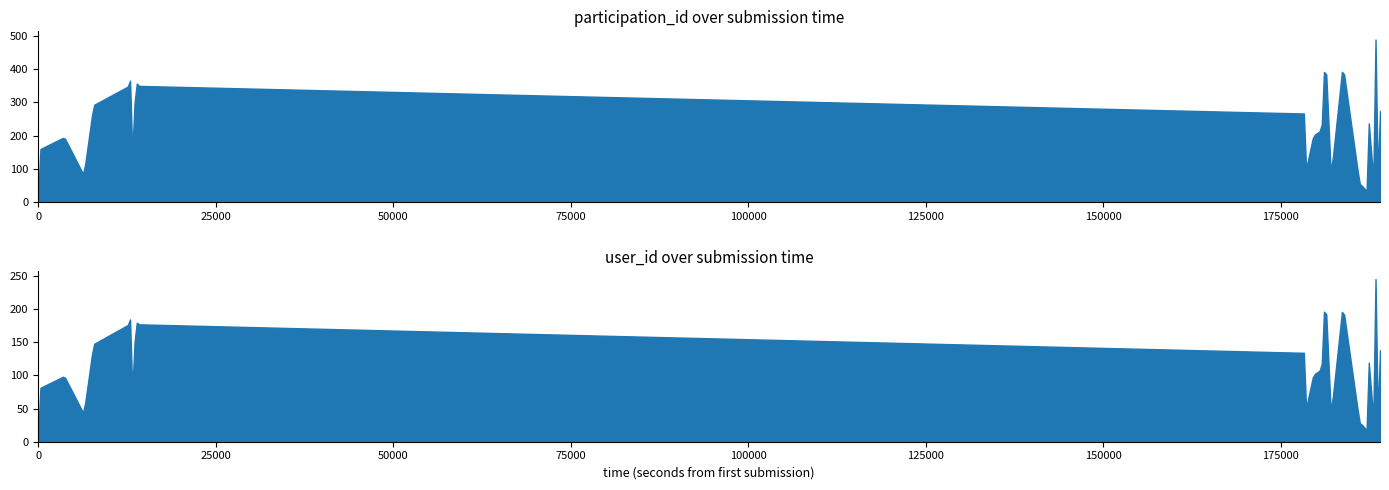

True or false: consecutive_submission_count and participation_id cross at least once.

False